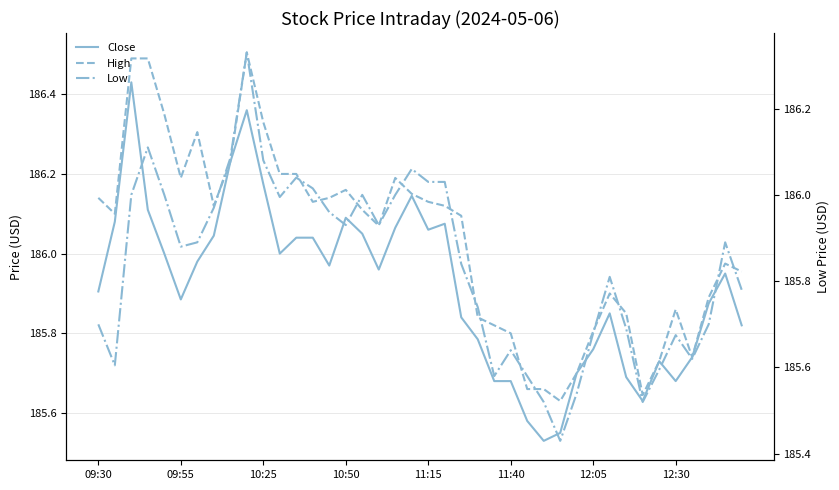

What is the approximate value of Low at 16?

186.0